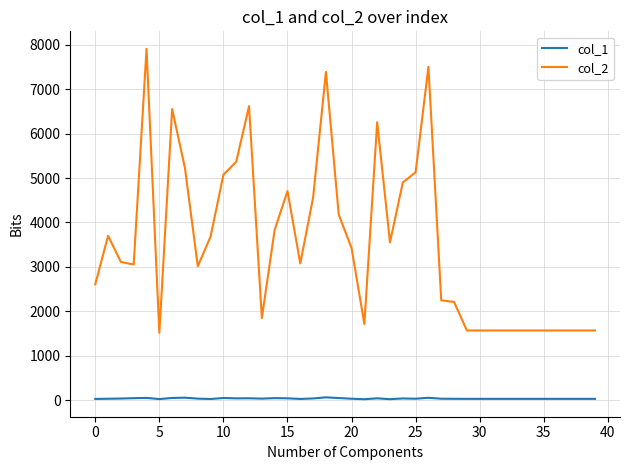

Which series has the widest spread of values?

col_2